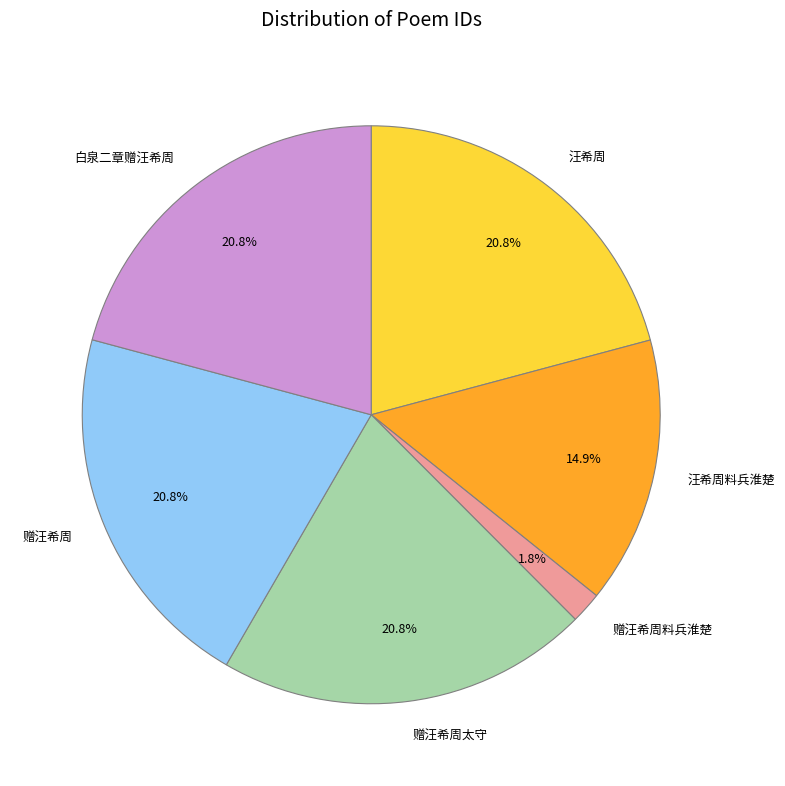

What is the smallest slice in the pie chart?

赠汪希周料兵淮楚